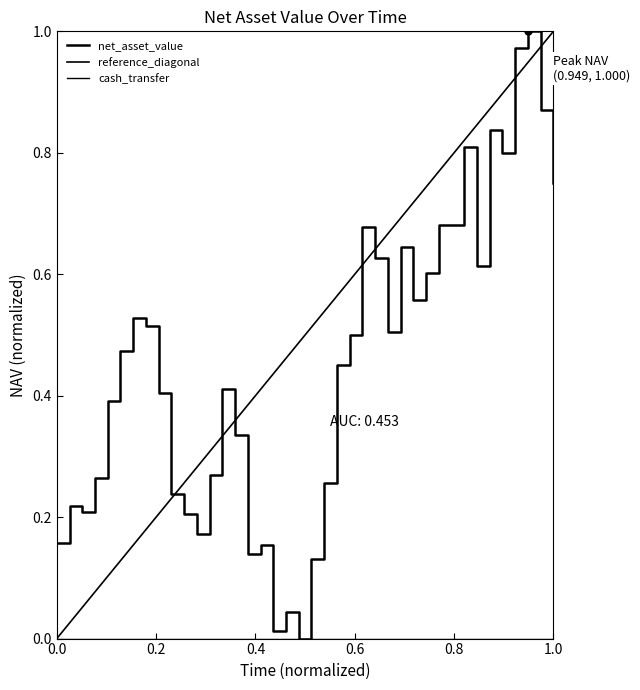

How many values are above zero?

39